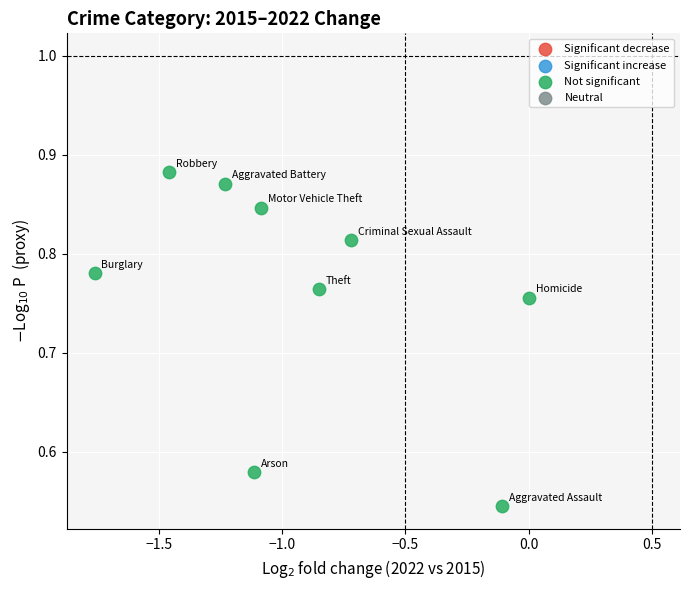

What is the range of X values (max minus min)?

1.8